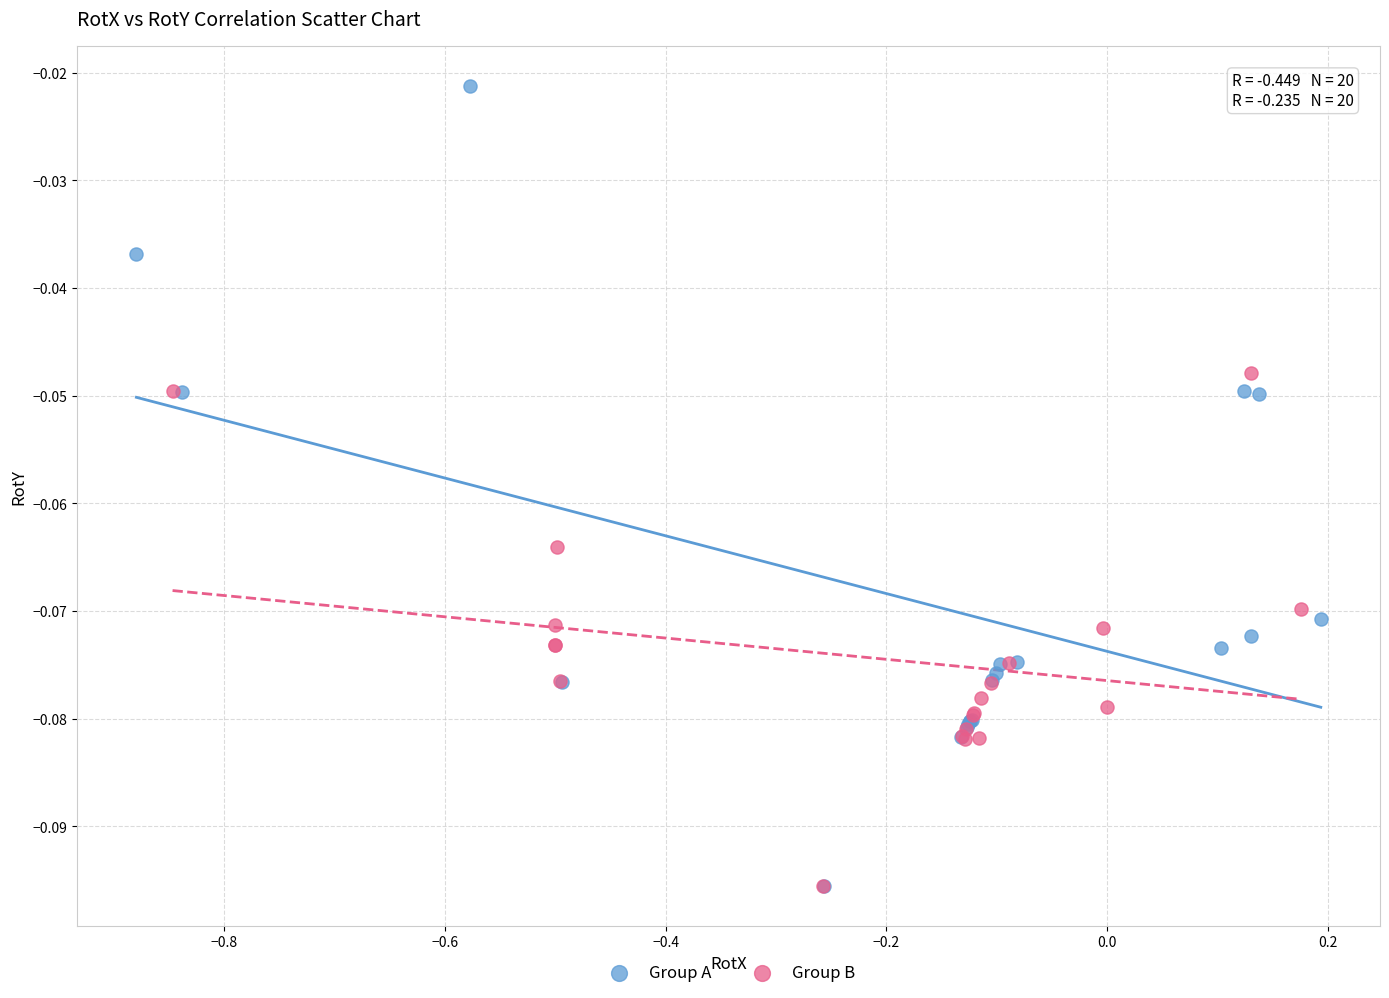

Which series reaches the maximum Y coordinate?

Group A